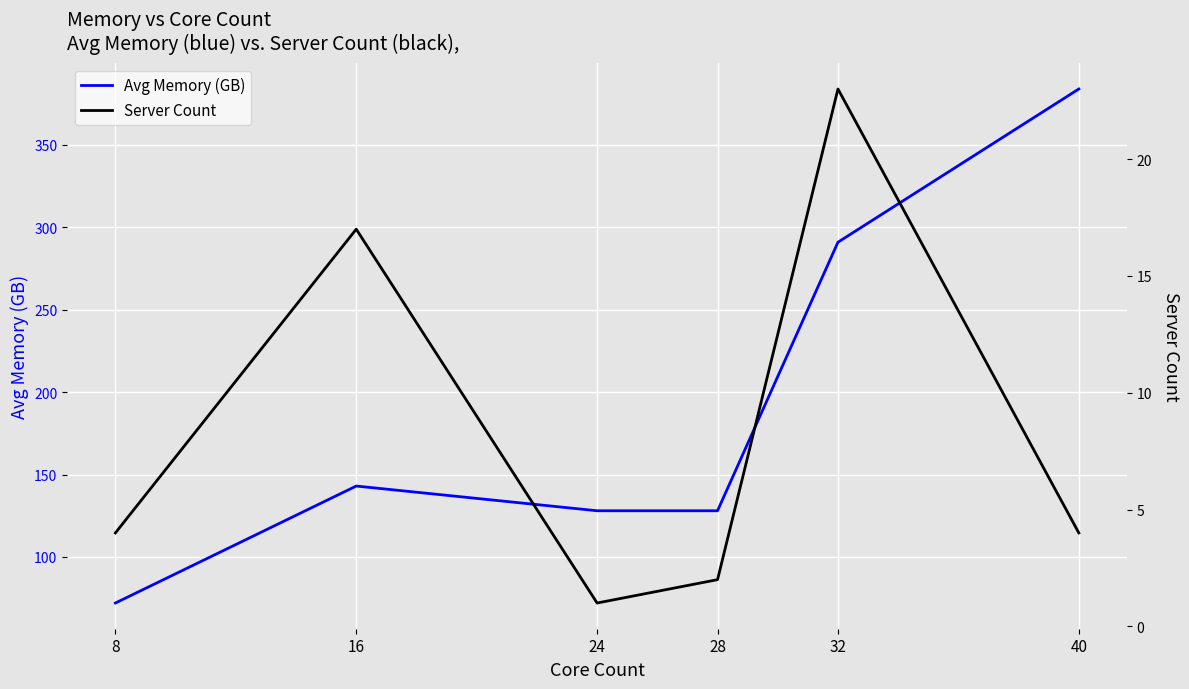

Is this an area chart (filled region under the line)?

No